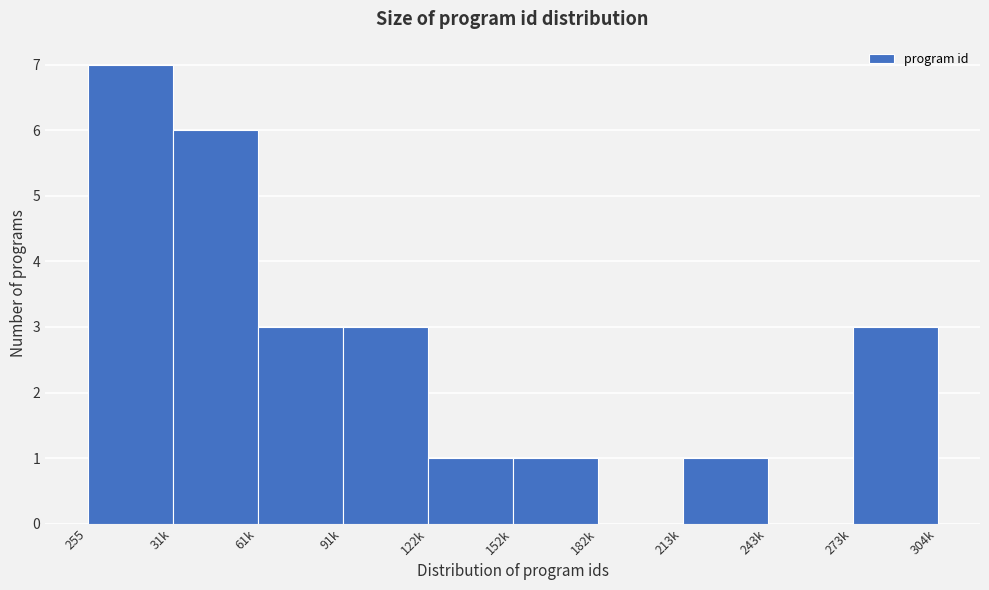

Reading right to left, list all the values displayed in this chart.

273k=3	243k=0	213k=1	182k=0	152k=1	122k=1	91k=3	61k=3	31k=6	255=7